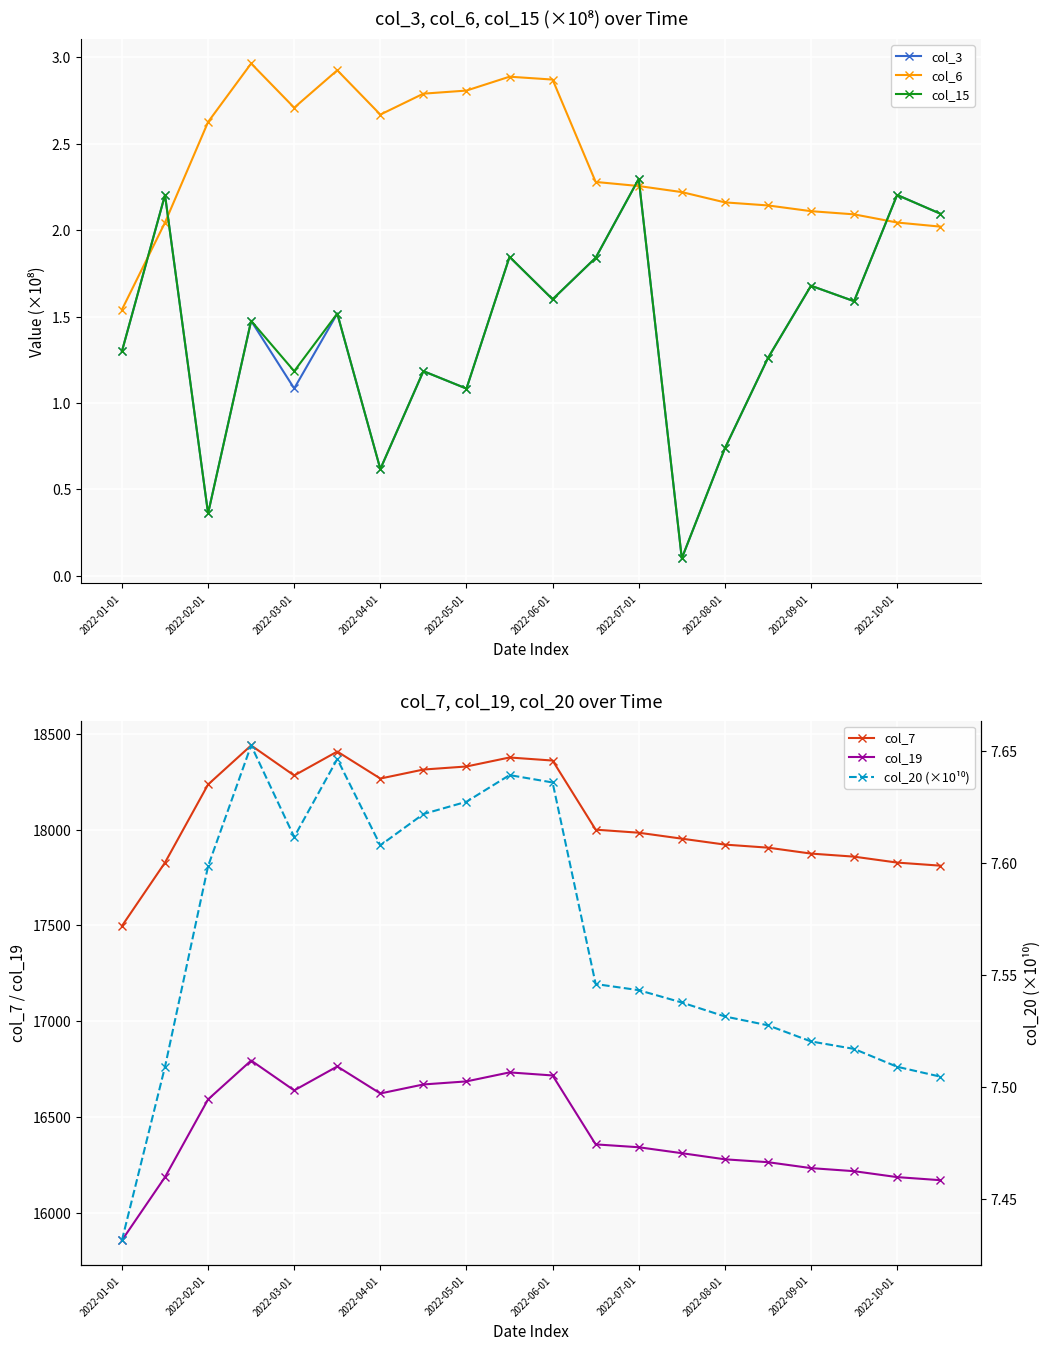

At which label does col_15 first exceed 1?

2022-01-01